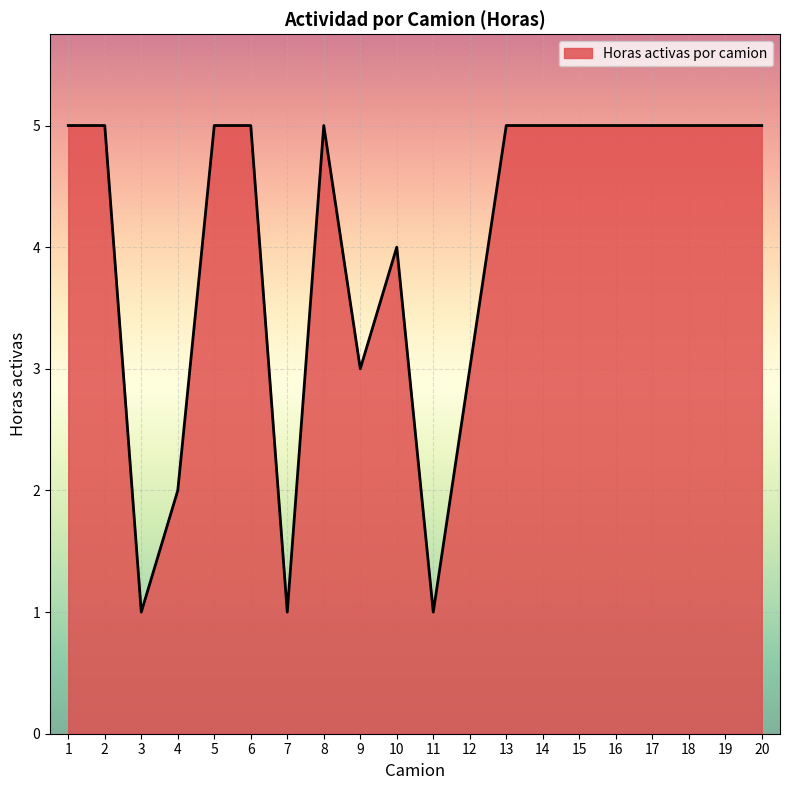

Does the chart have visible grid lines?

Yes